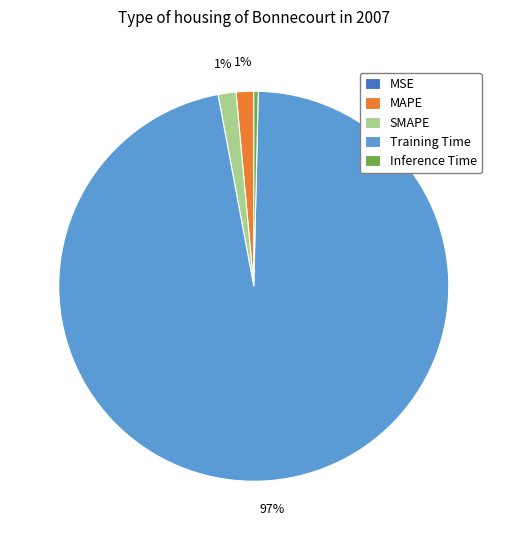

Between SMAPE and Inference Time, which is larger?

SMAPE